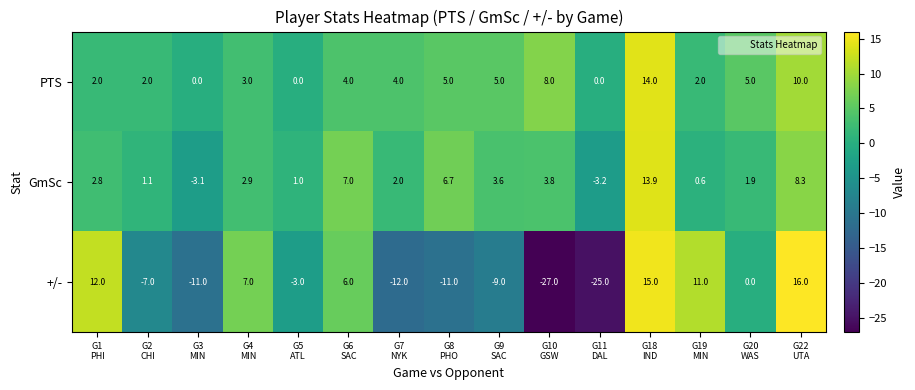

List the series in order of their peak value, lowest first.

GmSc, PTS, +/-